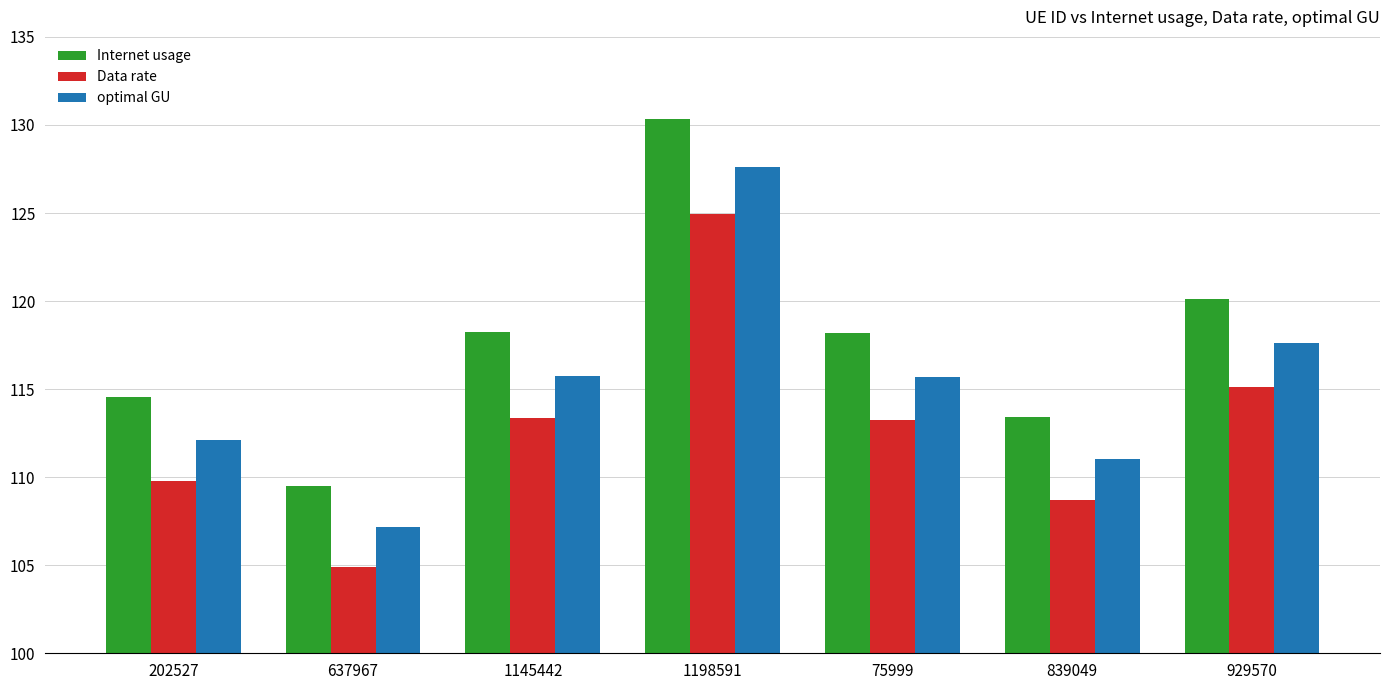

What is the sum of all optimal GU values?

807.1